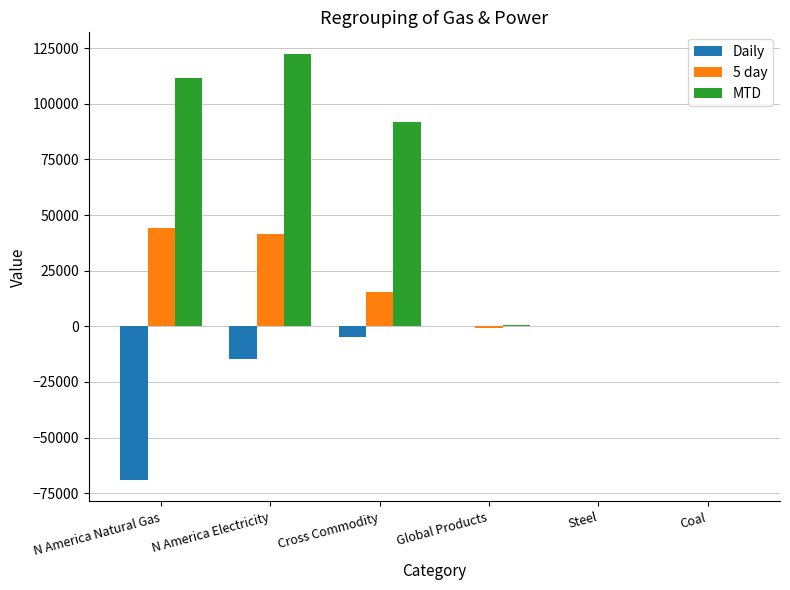

True or false: Daily has a value of -30889.5 at Coal.

False